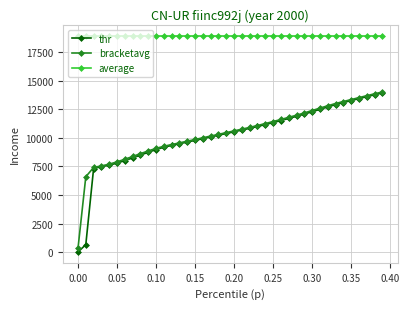

How many data points in bracketavg are above 10609?

20